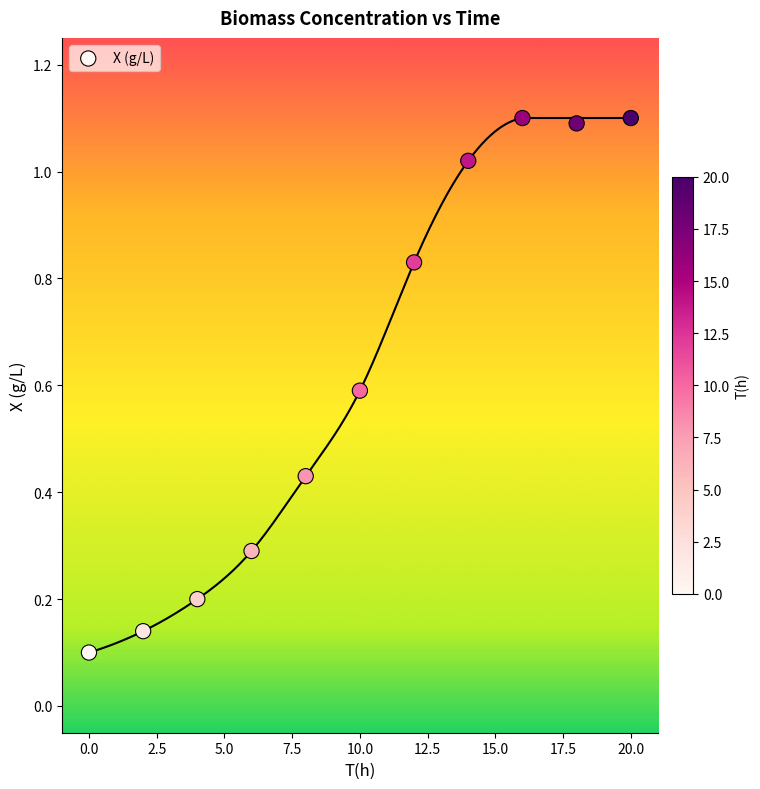

What is the average Y value?

0.6